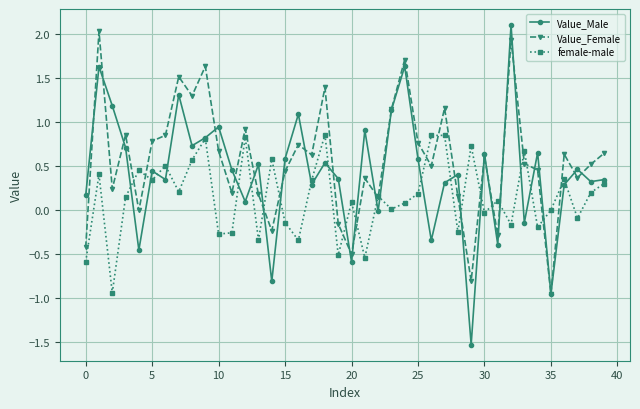

How many interior local peaks does the Value_Male series have?

14